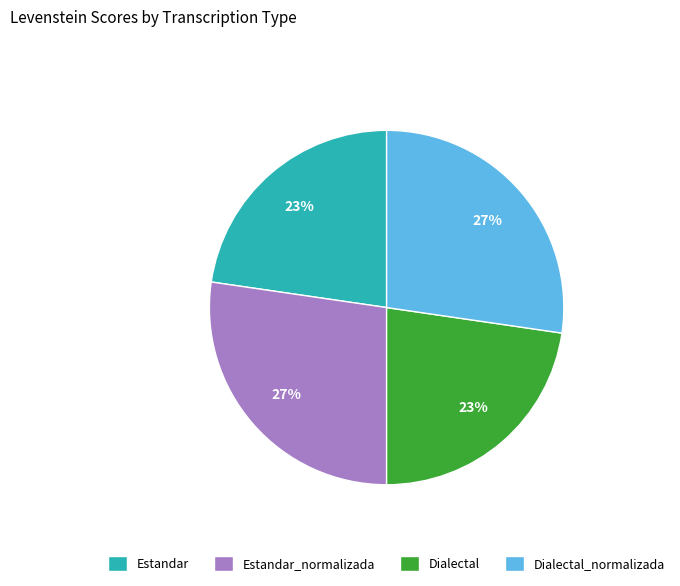

To the nearest percent, what is the average slice percentage?

25%